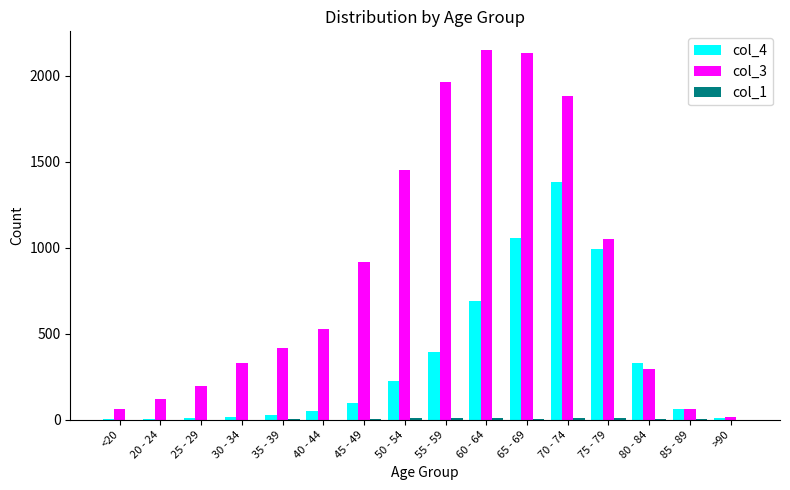

Count the number of categories in the chart.

16